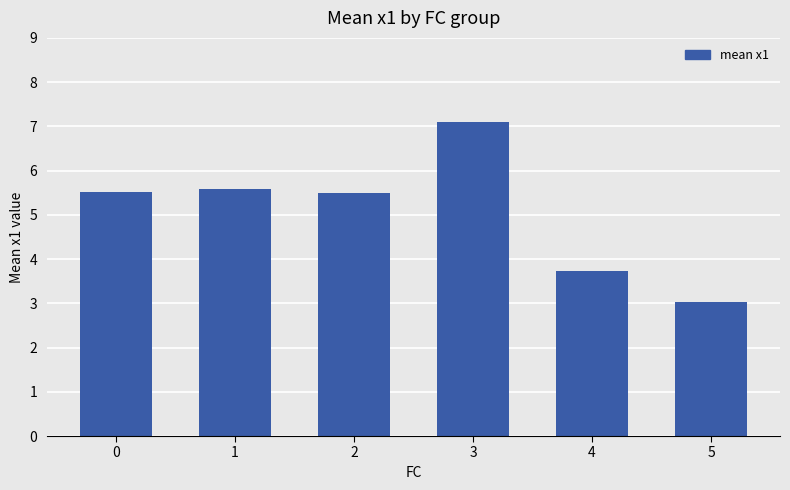

Read the value at 4.

3.7